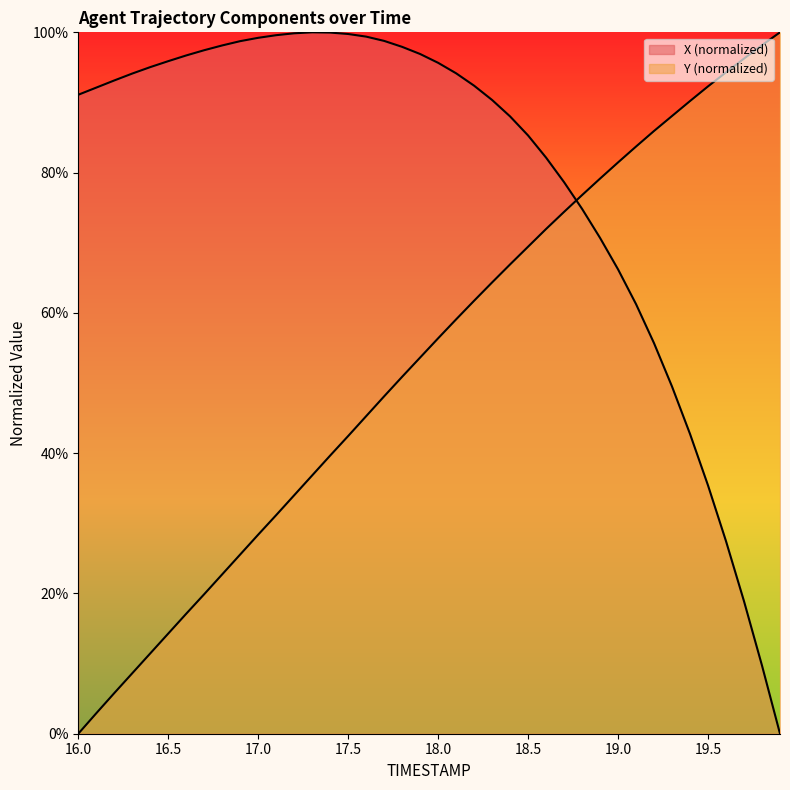

What are all the series names shown in the legend?

X, Y